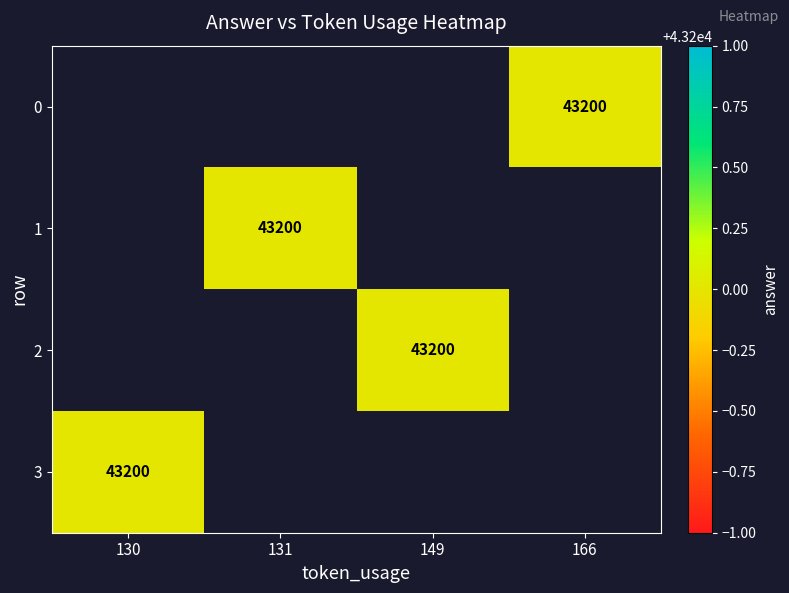

Which series has the widest spread of values?

3